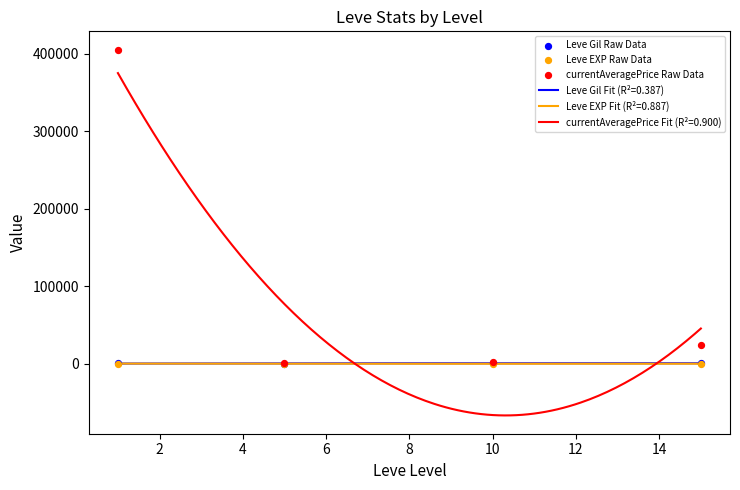

What is the total value across all series at 6?

24188.7